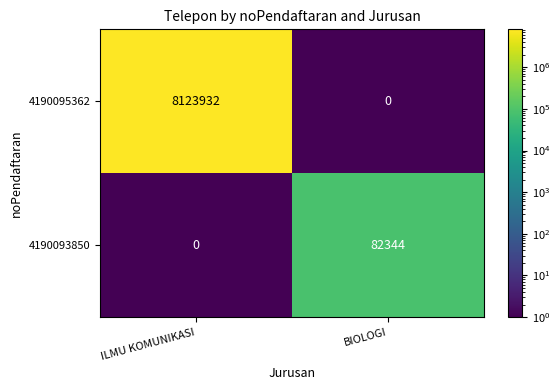

Rank the series by their average value, from highest to lowest.

4190095362, 4190093850